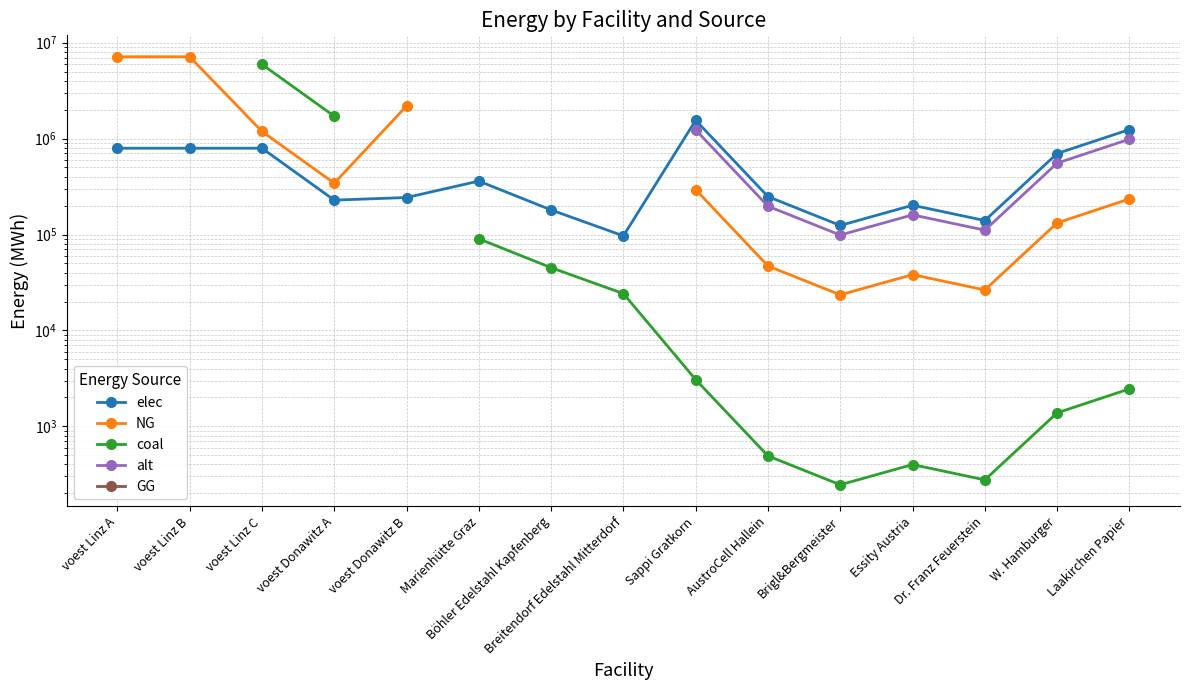

At how many categories does at least one series exceed 3211068?

3